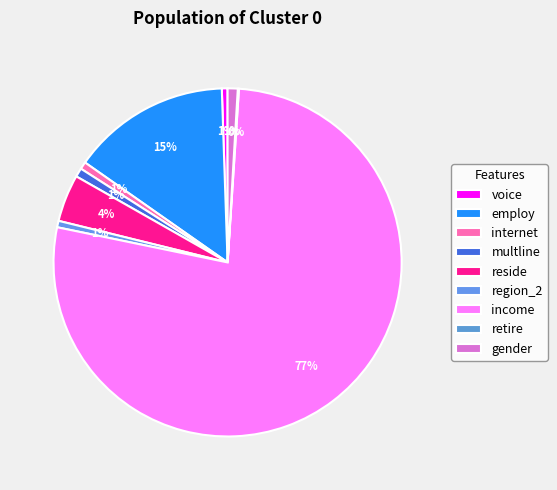

What percentage is the region_2 slice, to the nearest percent?

1%